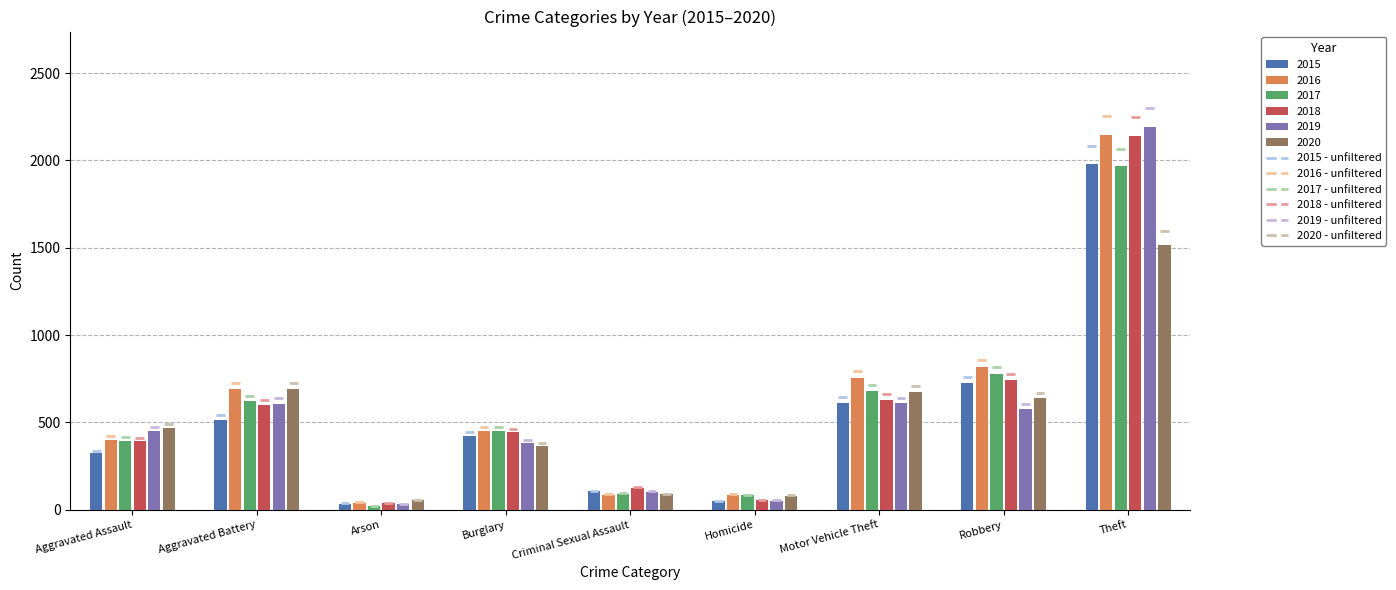

Does the chart contain stacked bars?

No